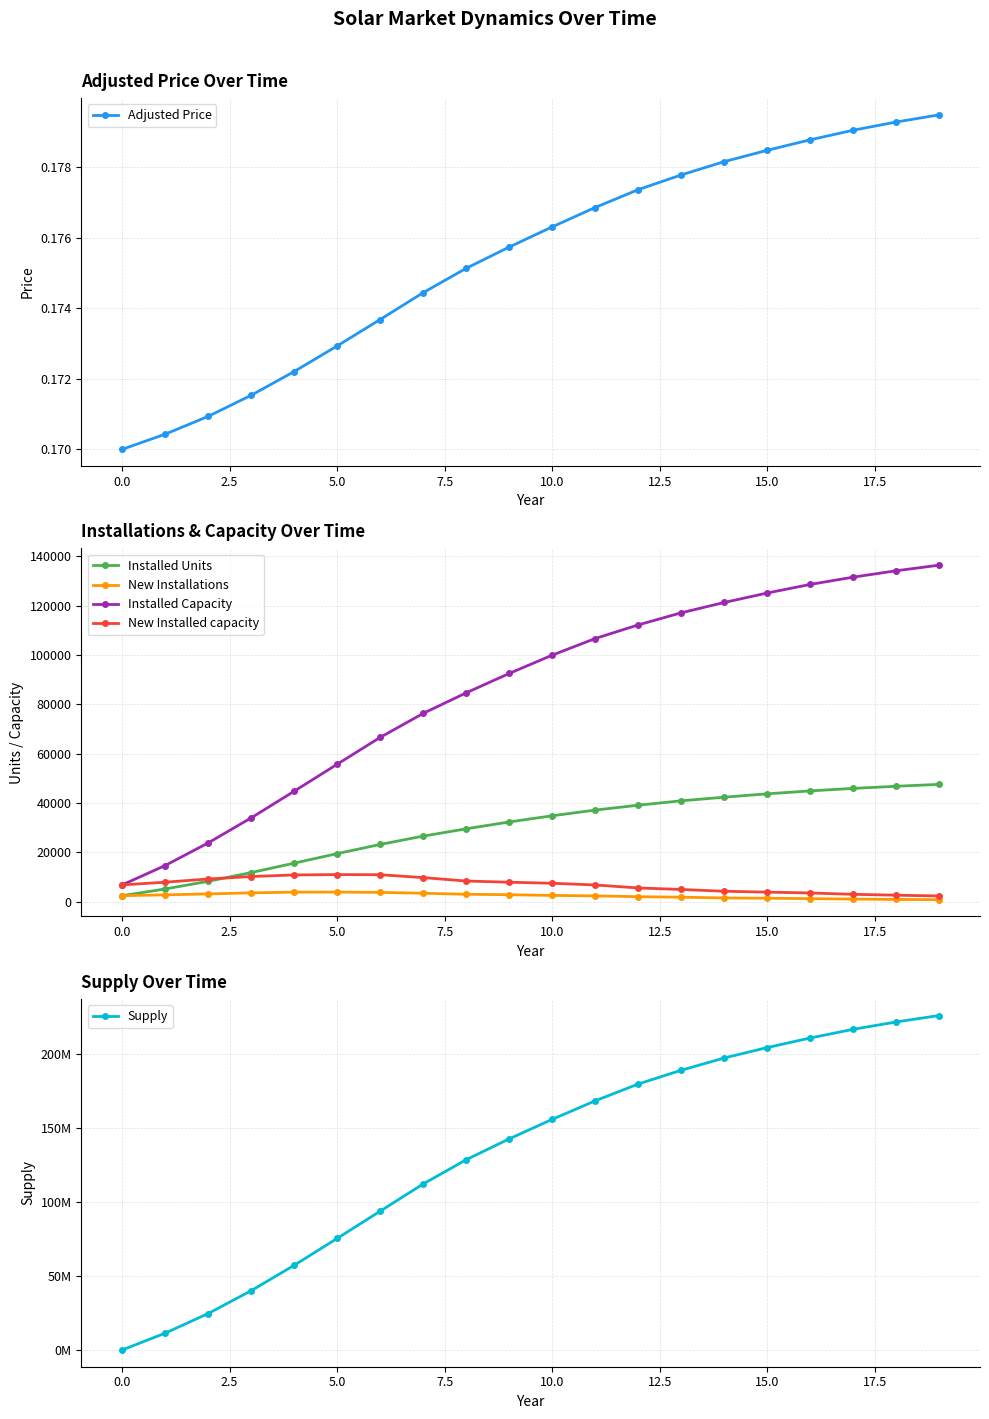

The Installed Capacity series shows 6757 at 0.0. True or false?

True